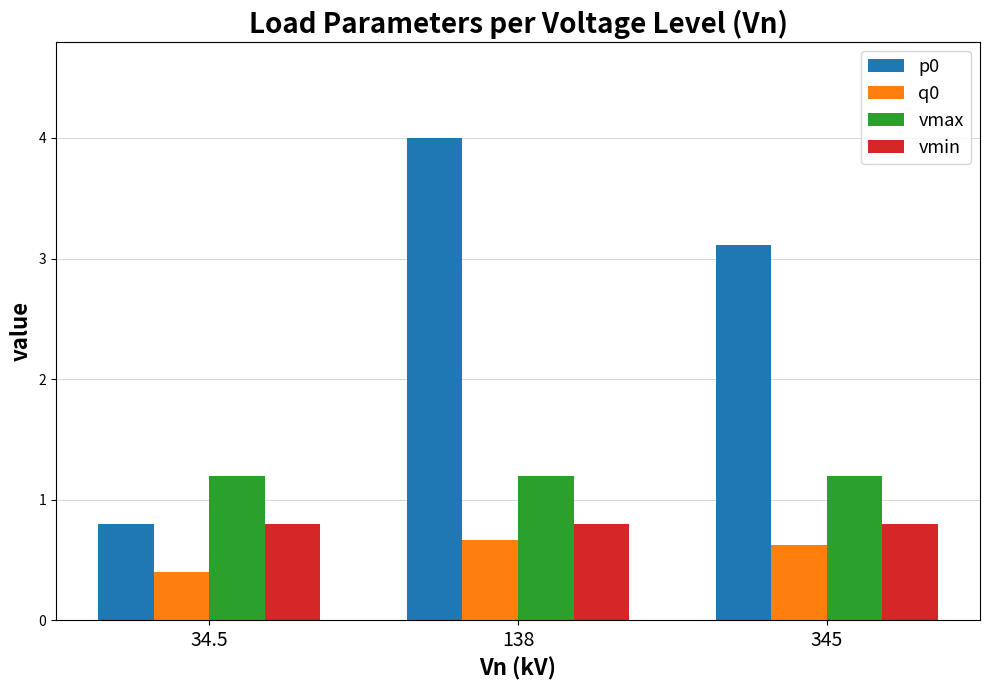

What is the minimum value shown in the chart?

0.4